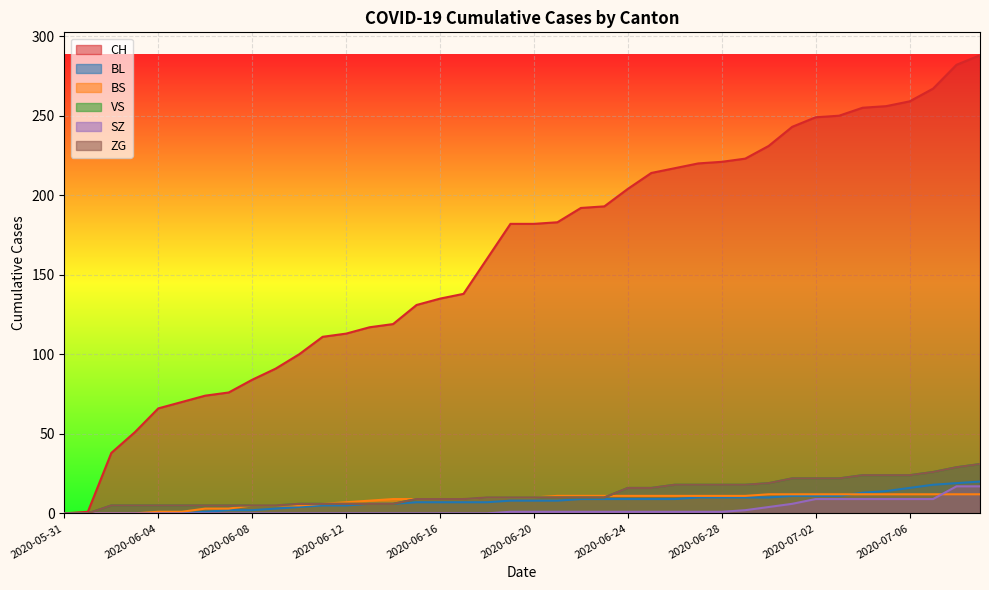

How many lines are shown in the chart?

6